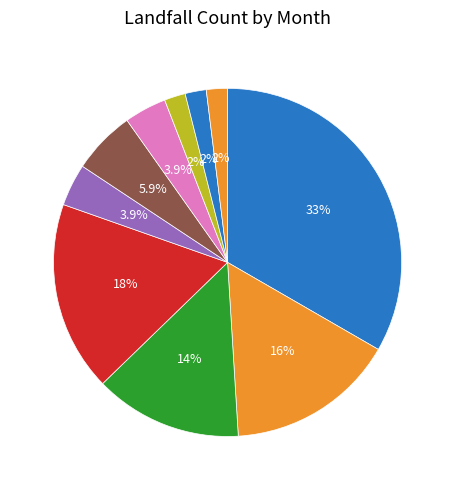

What is the ratio of the value at Aug to the value at Sep?

0.5